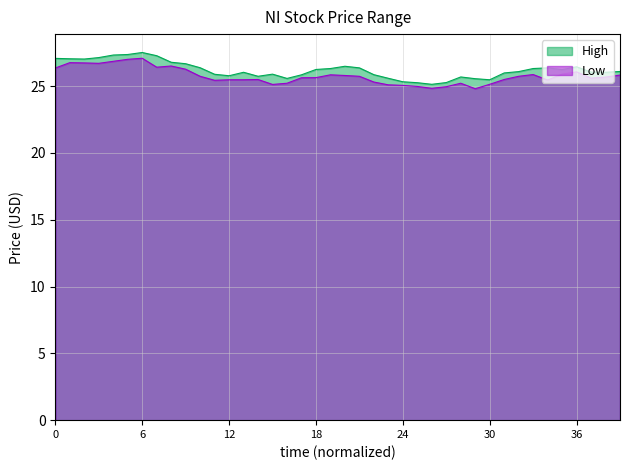

True or false: High and Low cross at least once.

False